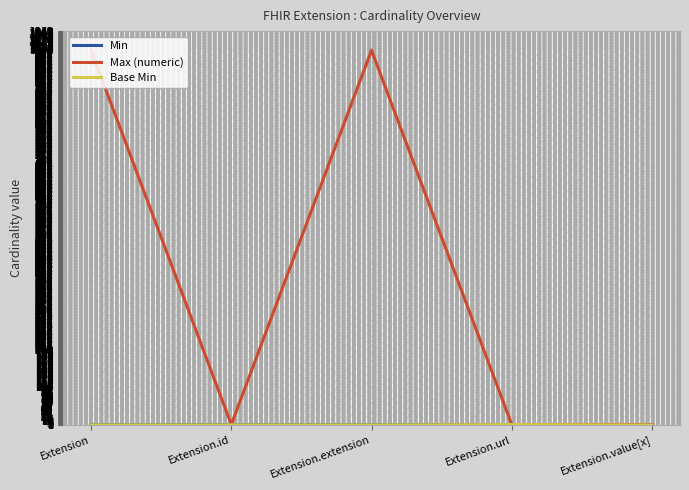

What is the difference between the maximum and minimum values in the Min series?

1